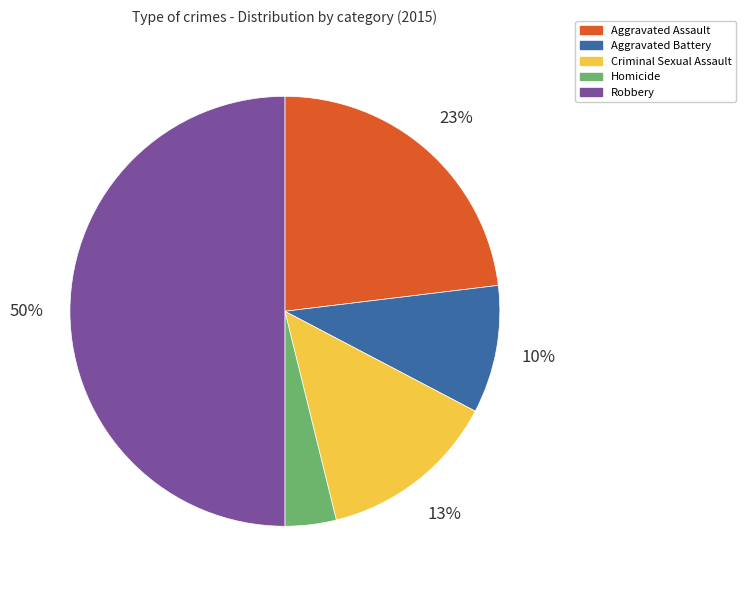

Which category has the smallest portion of the pie?

Homicide